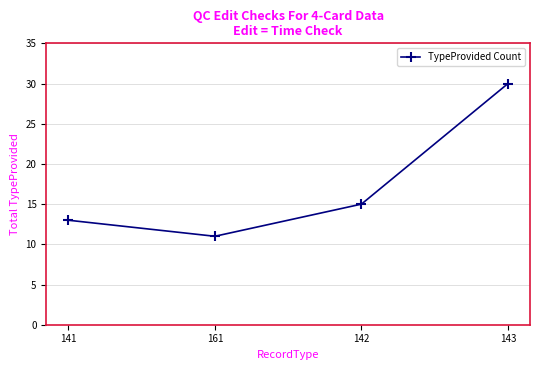

What is the sum of all values?

69